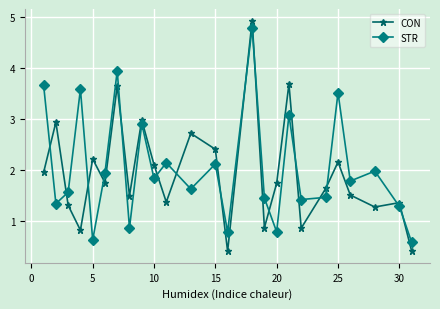

True or false: STR and CON cross at least once.

True